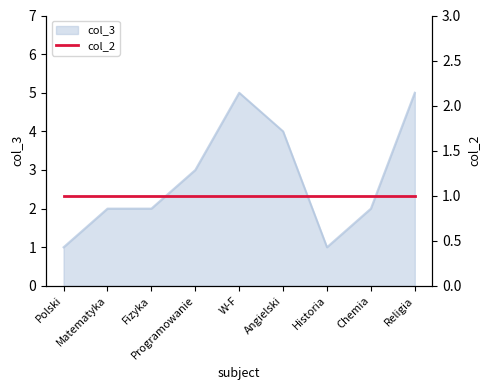

Rank the categories by value from highest to lowest.

W-F, Religia, Angielski, Programowanie, Matematyka, Fizyka, Chemia, Polski, Historia